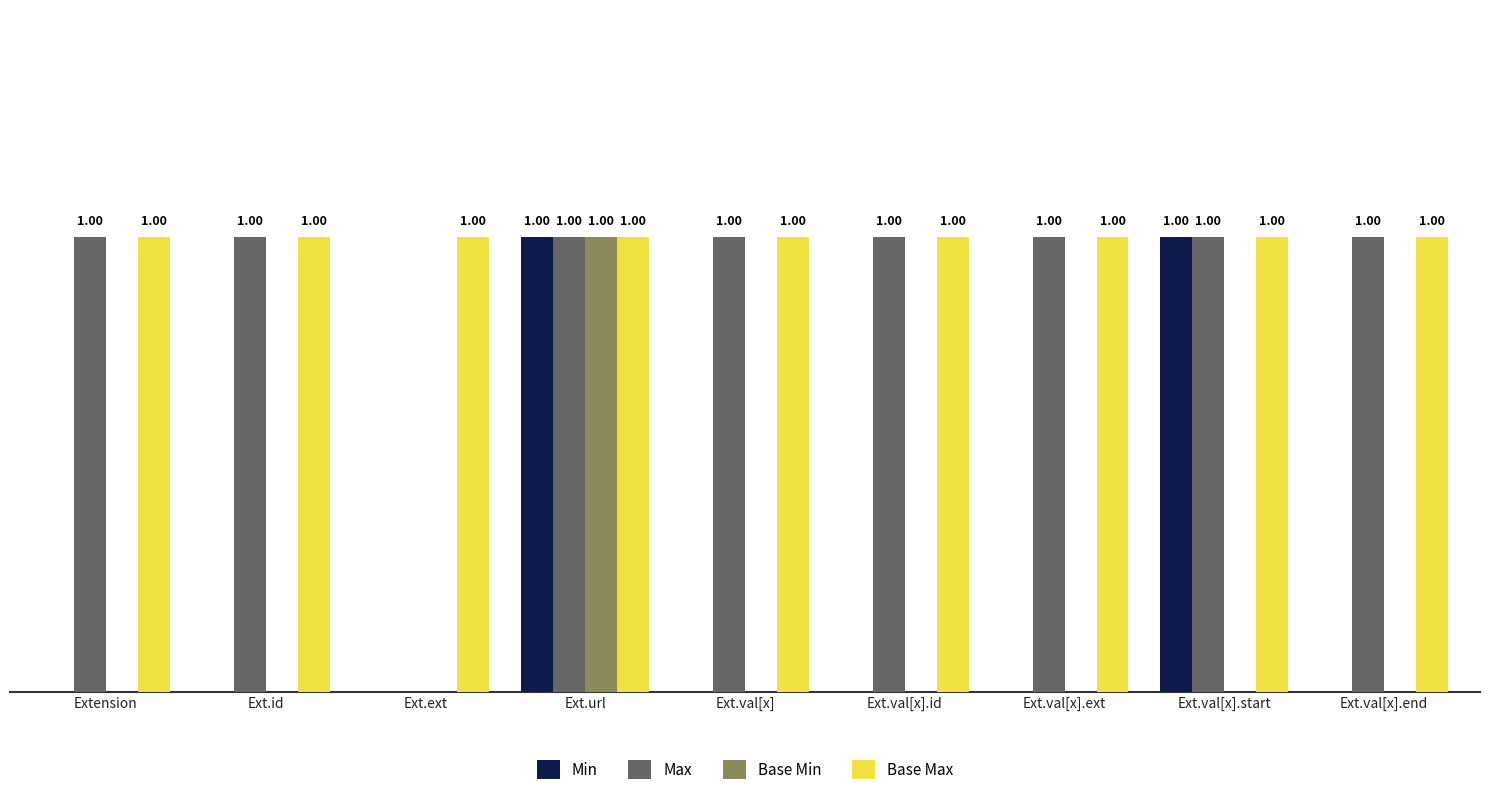

At which category is the sum across all series the highest?

Ext.url